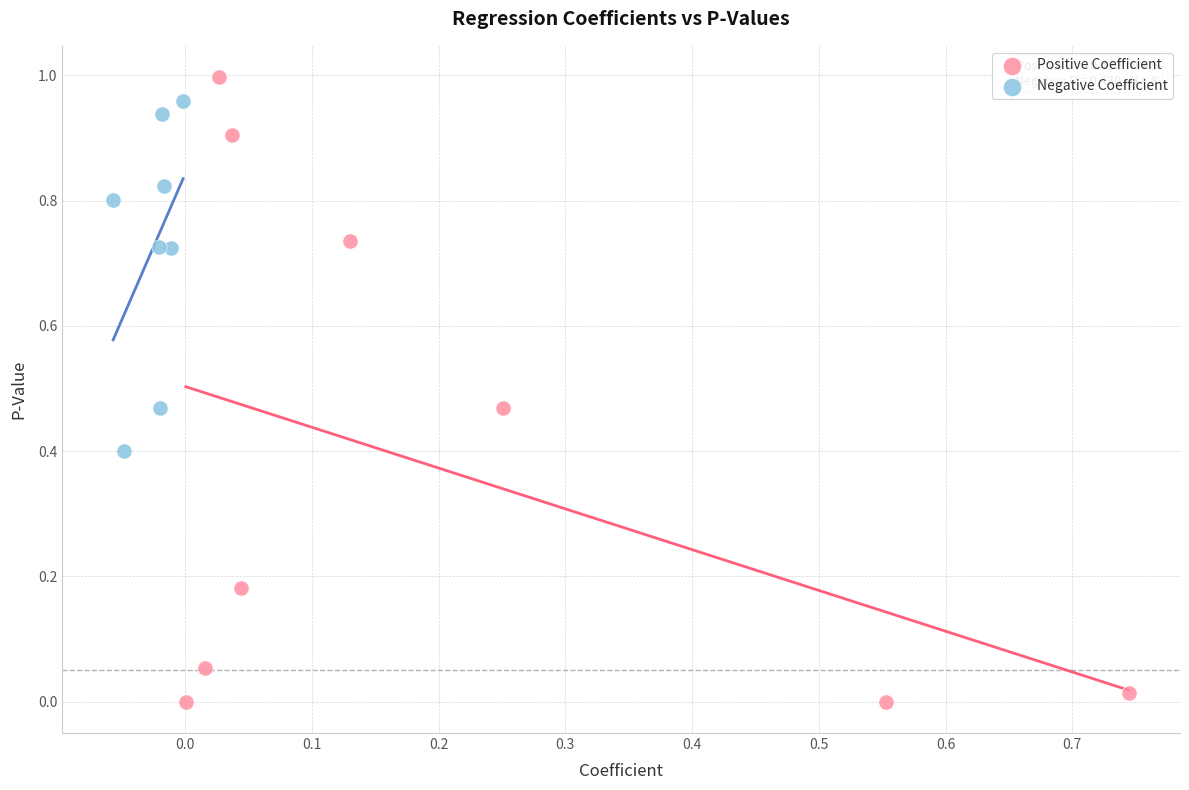

Which series reaches the minimum Y coordinate?

Positive Coefficient